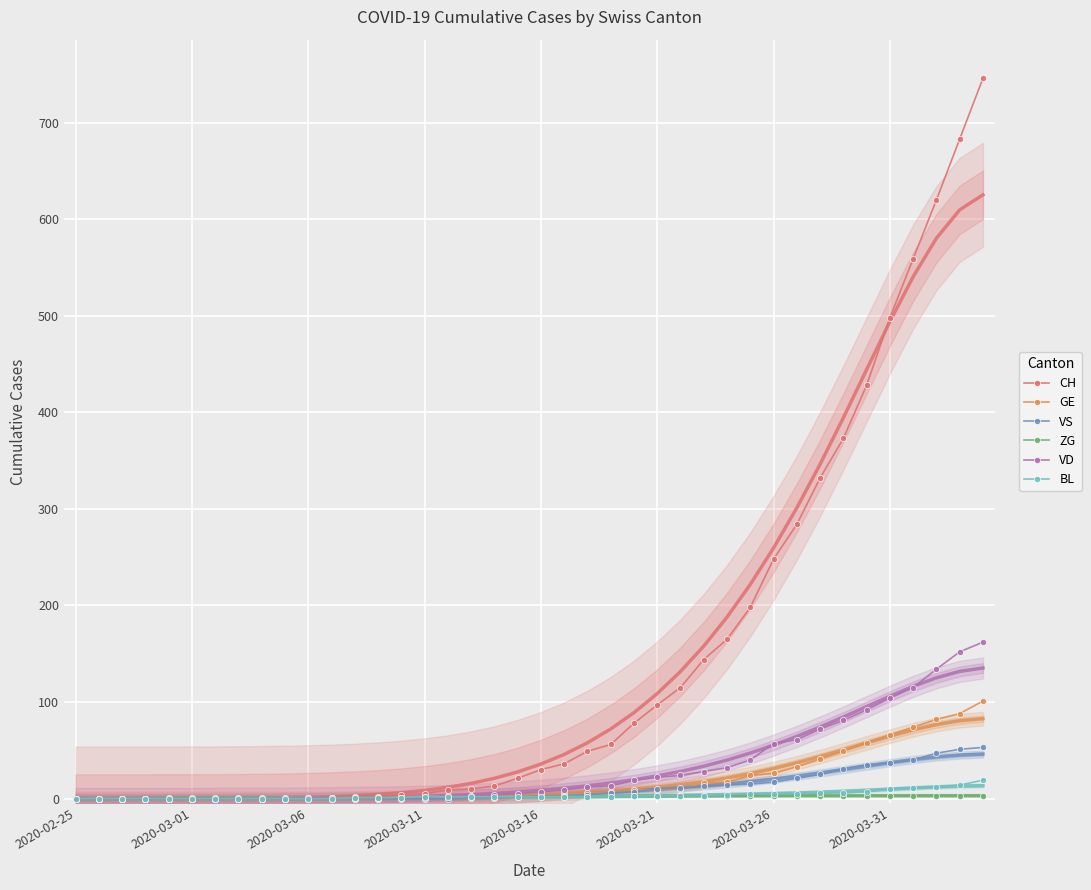

The value of VS at 32 is 11. True or false?

False